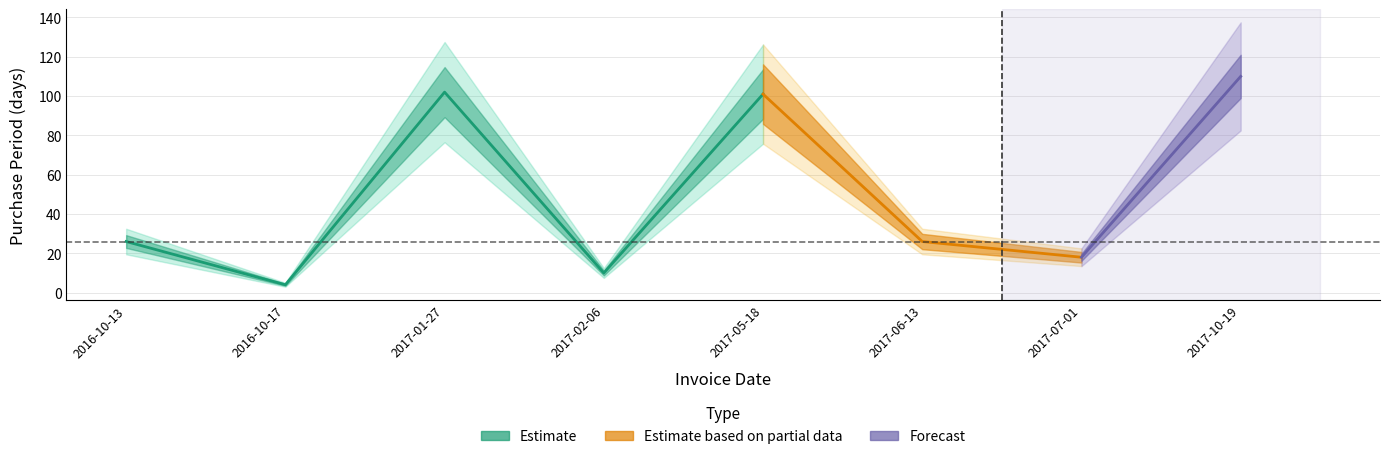

Which category has the lowest value across all series?

2016-10-17